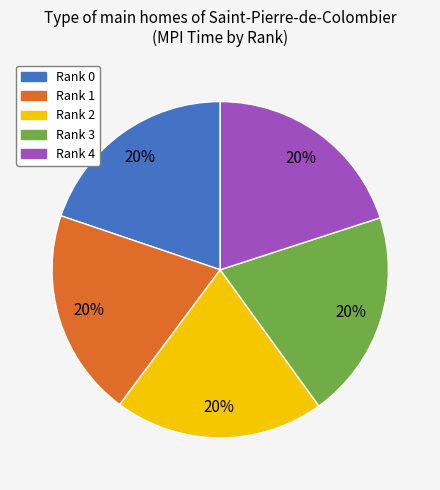

To the nearest percent, what is the average slice percentage?

20%